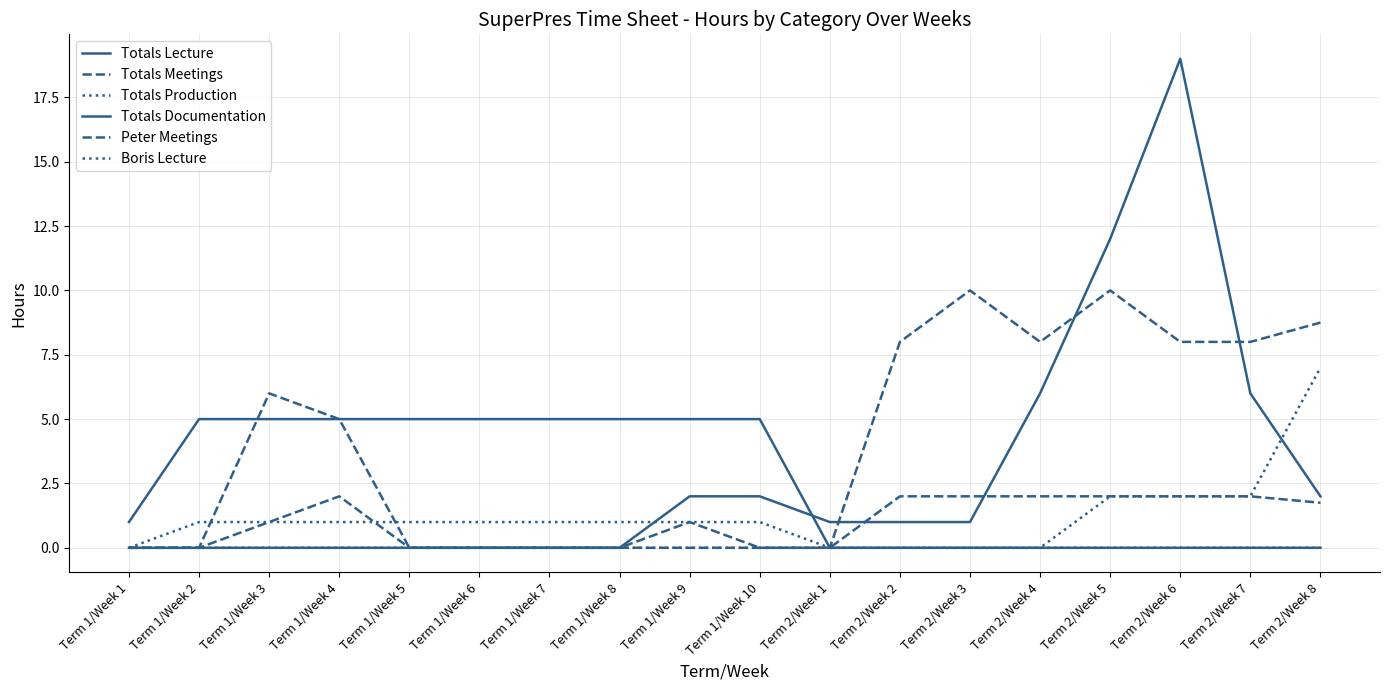

Between which two adjacent categories do Totals Meetings and Totals Lecture first intersect?

Term 1/Week 2 and Term 1/Week 3